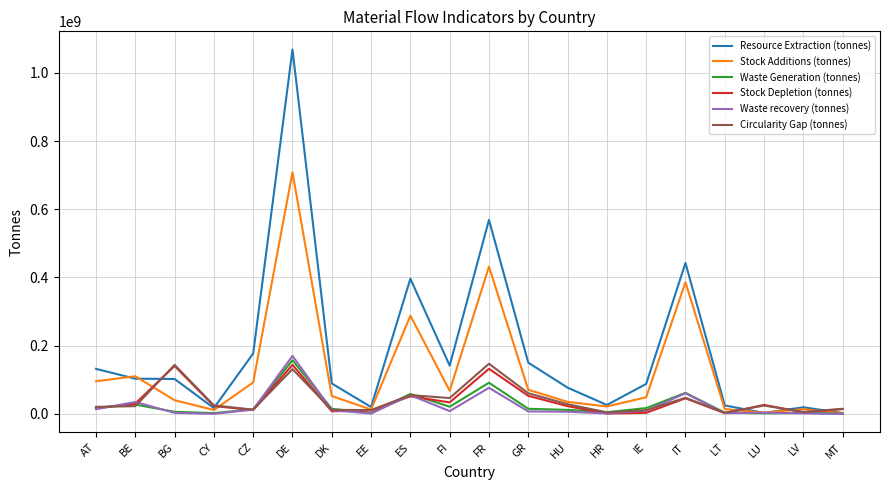

Rank the series at FR from lowest to highest value.

Waste recovery (tonnes), Waste Generation (tonnes), Stock Depletion (tonnes), Circularity Gap (tonnes), Stock Additions (tonnes), Resource Extraction (tonnes)